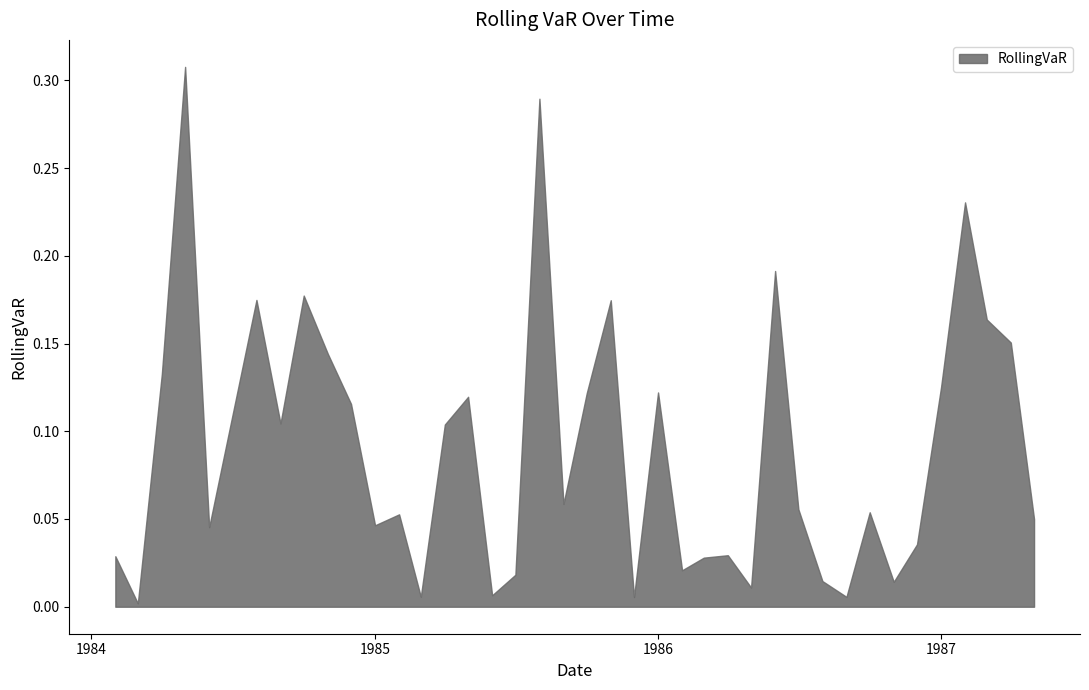

Which label corresponds to the largest value in the chart?

1984-05-01